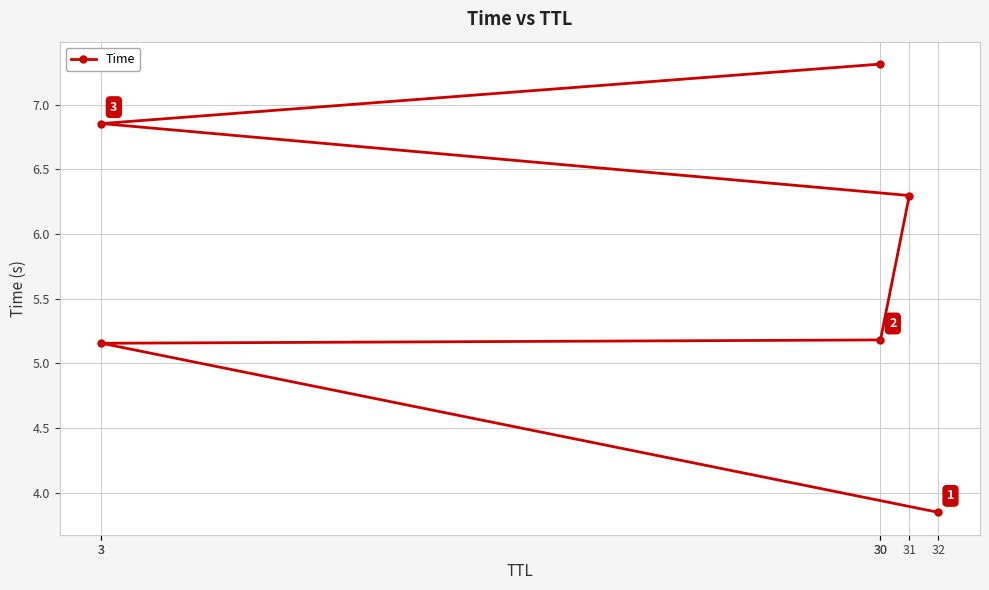

What is the sum of all values?

34.6